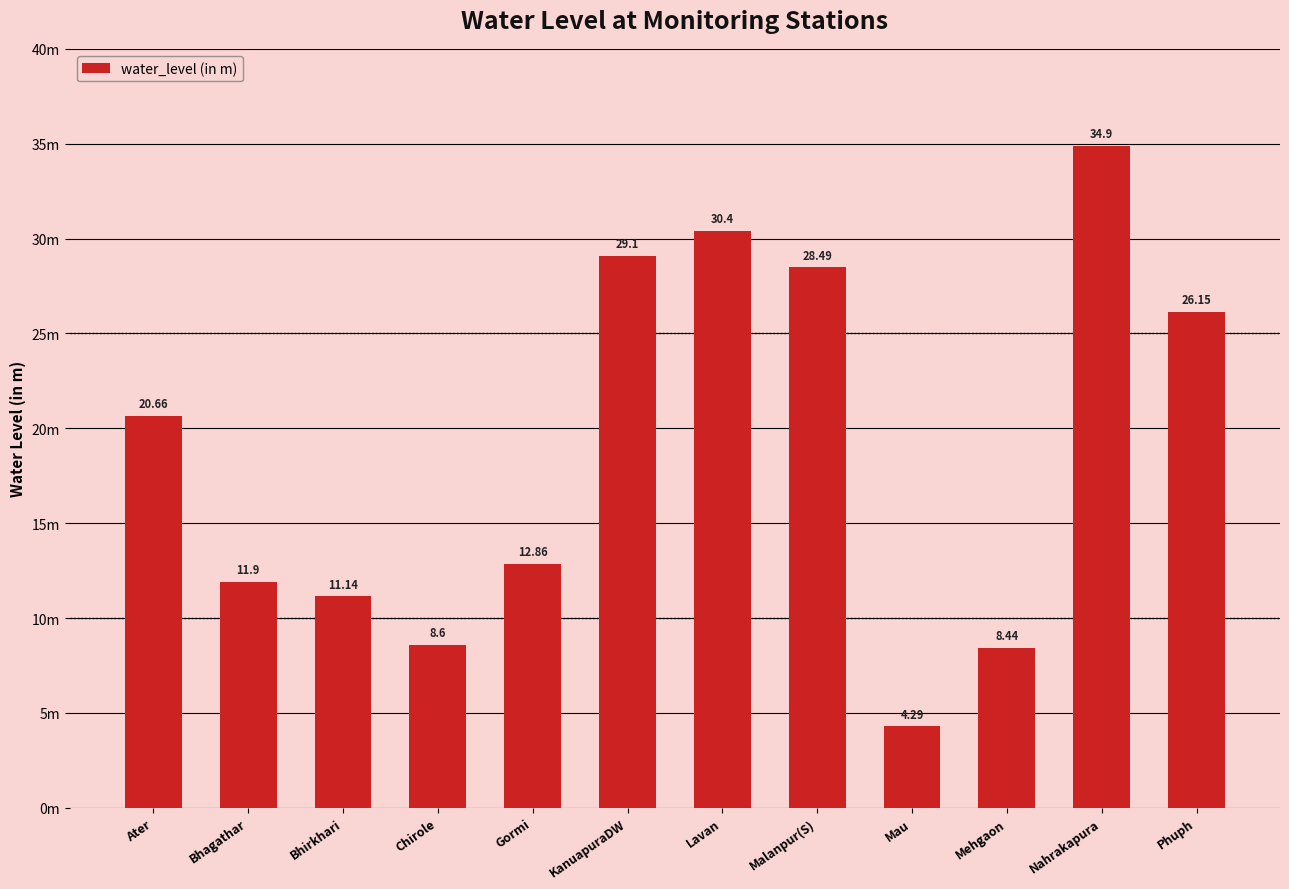

Is it true that the value at Chirole is 2.2?

False